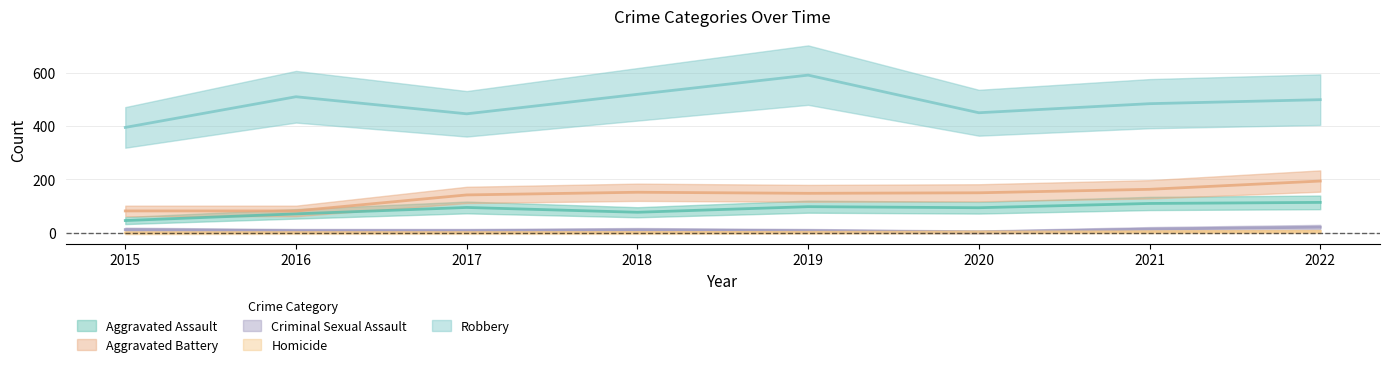

At which label is Homicide closest to 2?

2019